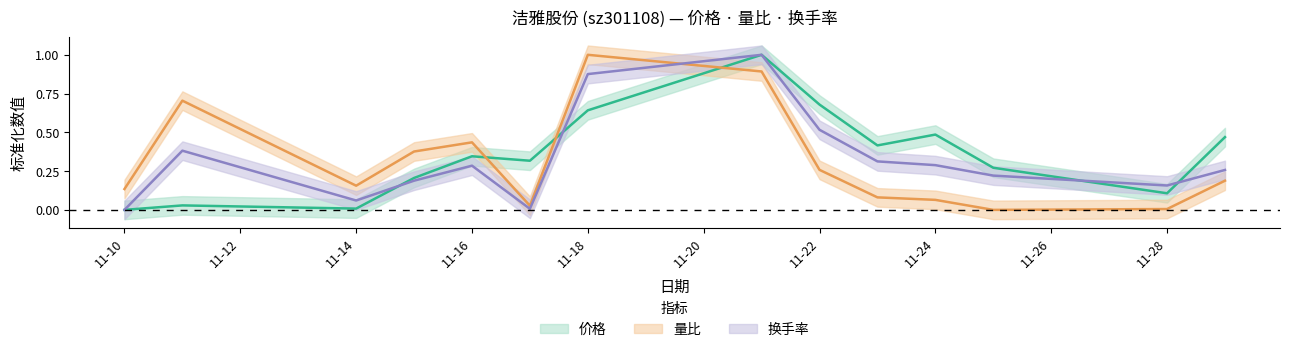

At how many categories does at least one series exceed 0?

14